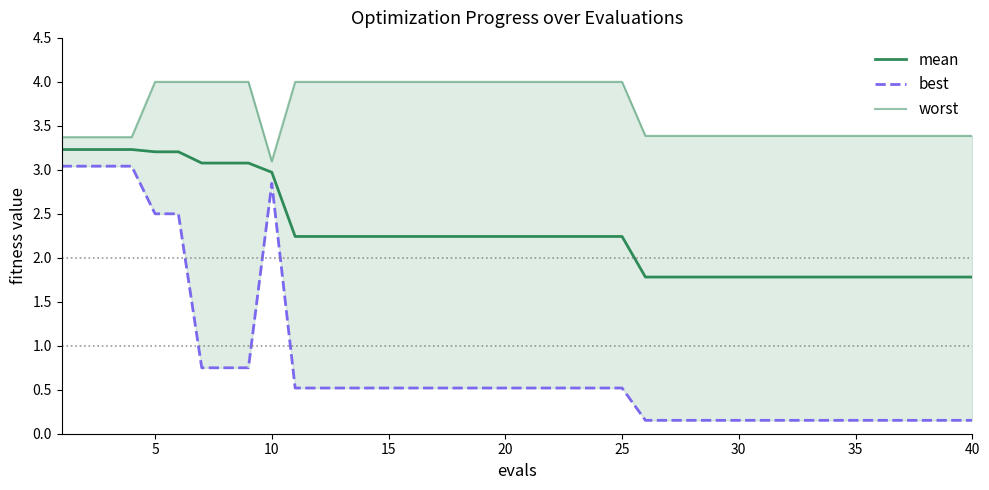

What is the total value across all series at 25?

6.8